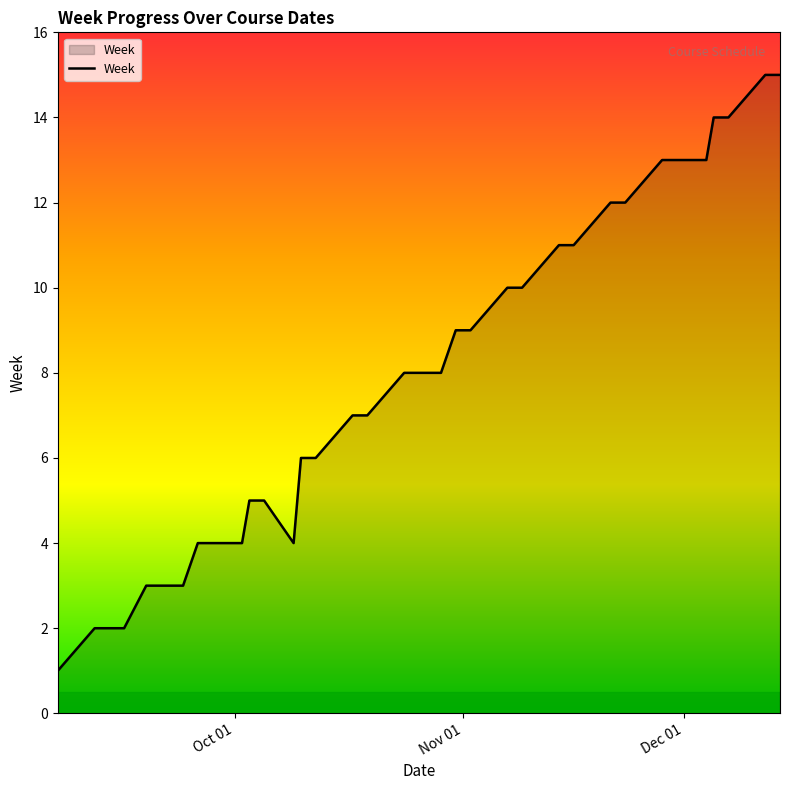

What is the difference between the maximum and minimum values?

14